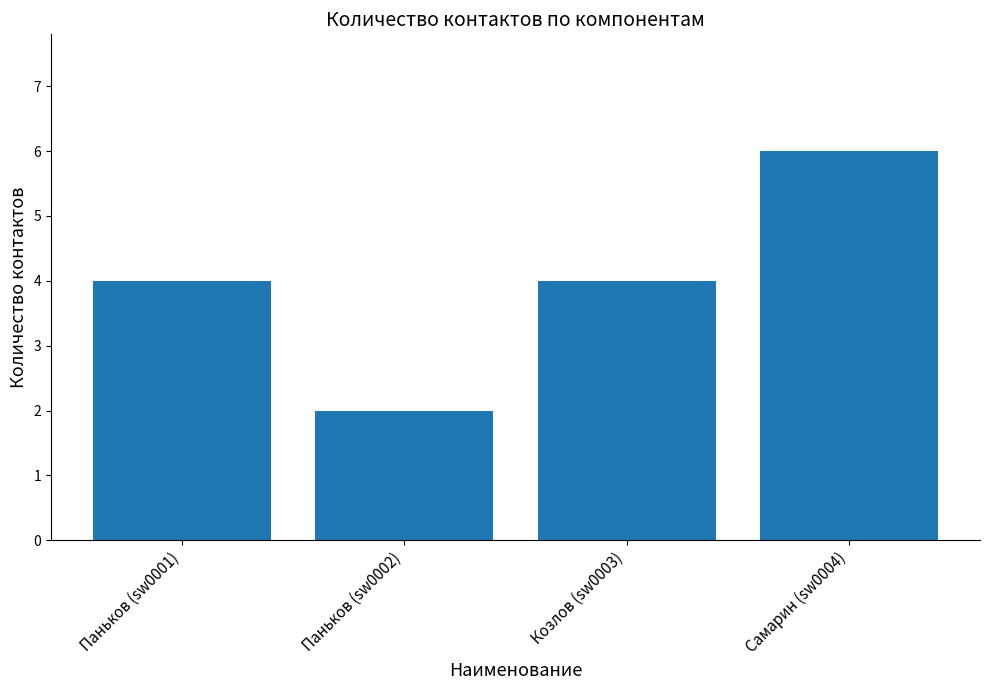

Between Козлов (sw0003) and Паньков (sw0002), which is larger?

Козлов (sw0003)